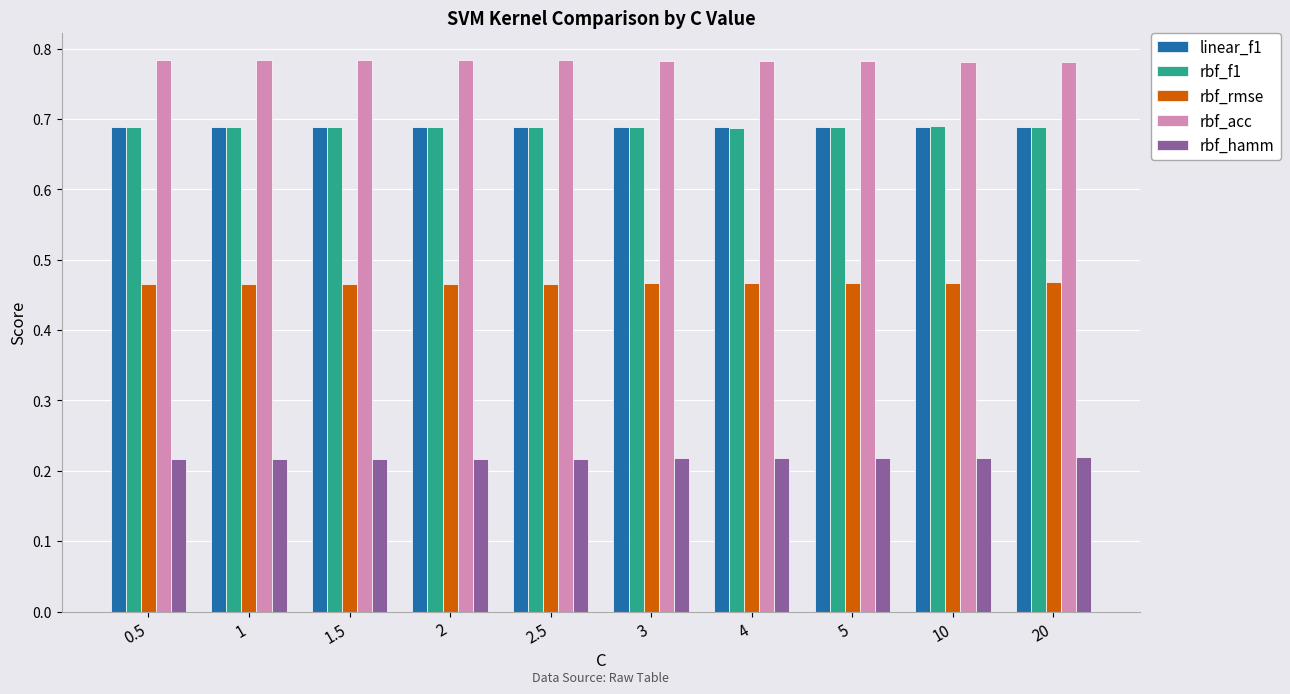

Is it true that rbf_acc equals 0.3 at 20?

False